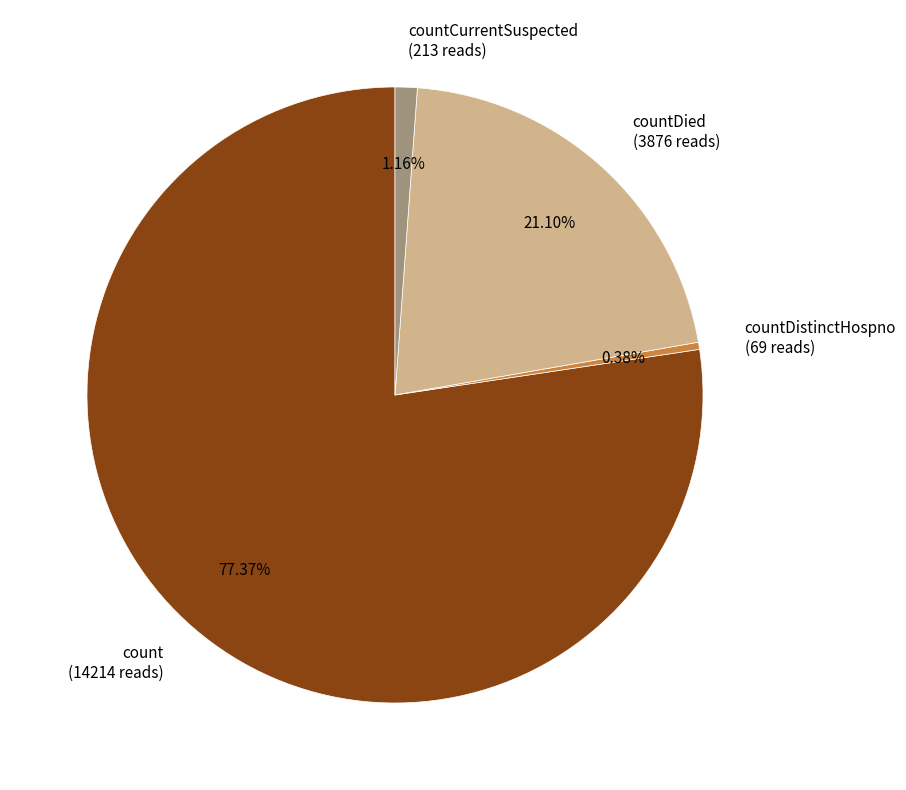

Combined, do countDied (3876 reads) and count (14214 reads) account for over 50%?

Yes